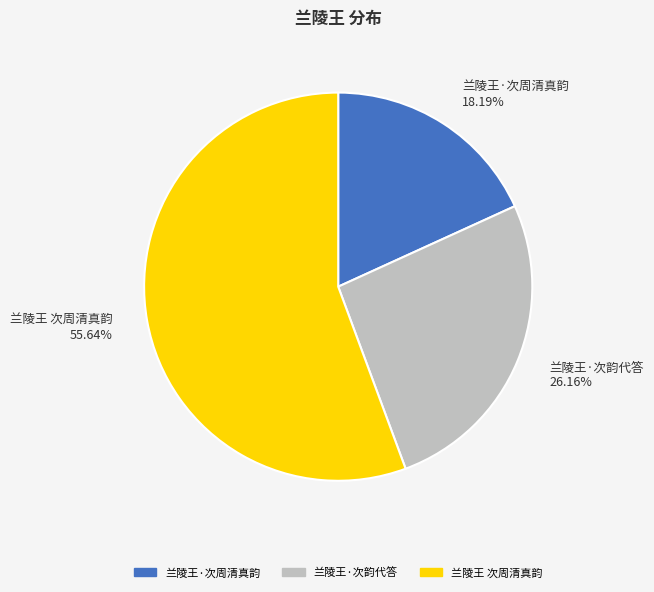

How many segments does this pie chart have?

3